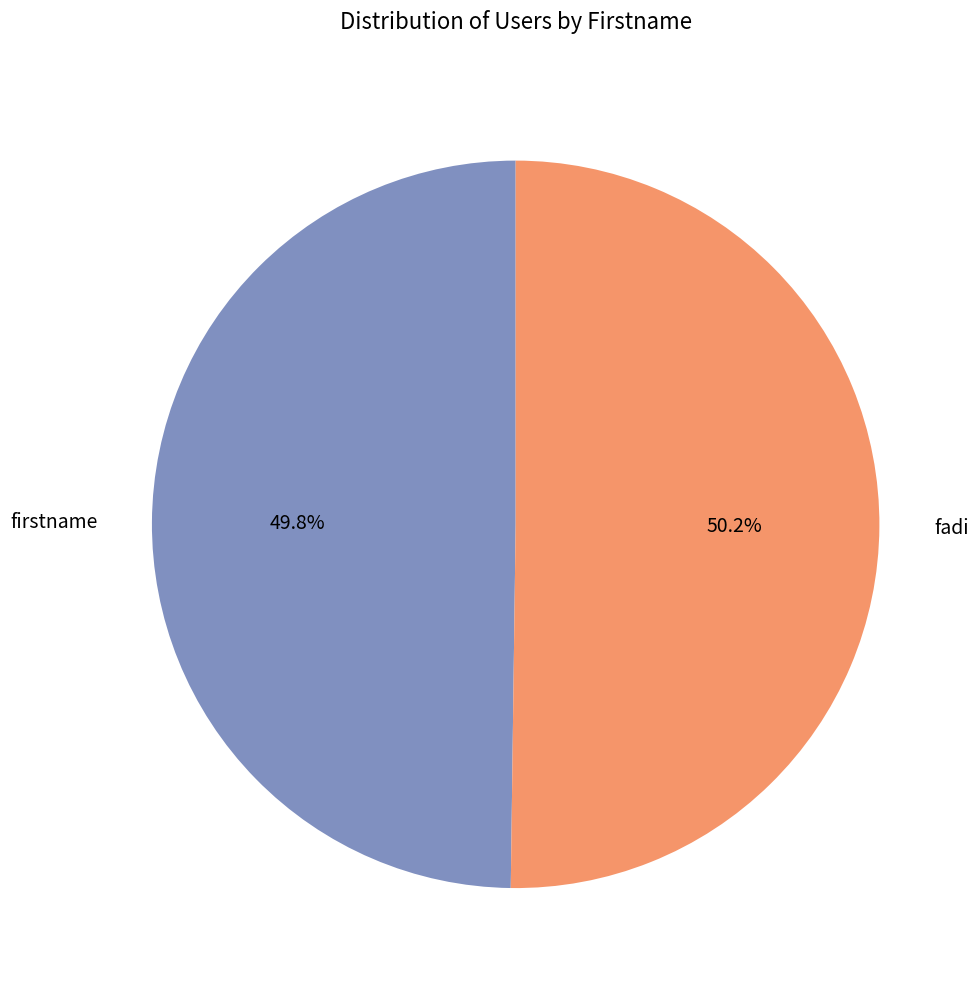

Is the sum of fadi and firstname greater than half?

Yes